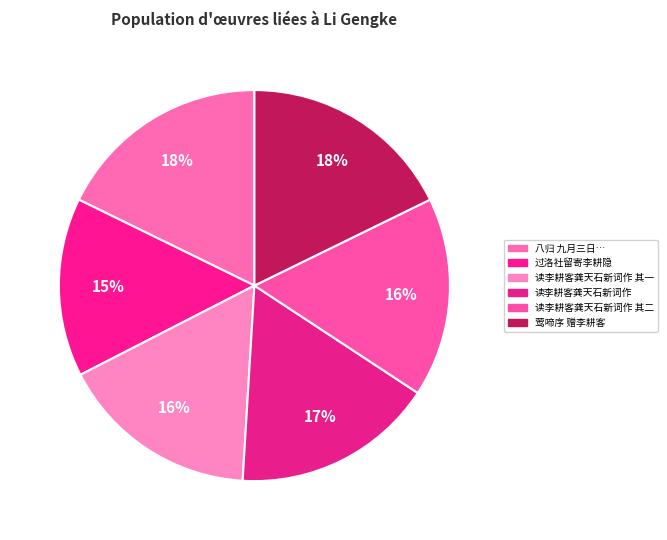

How many slices are in this pie chart?

6